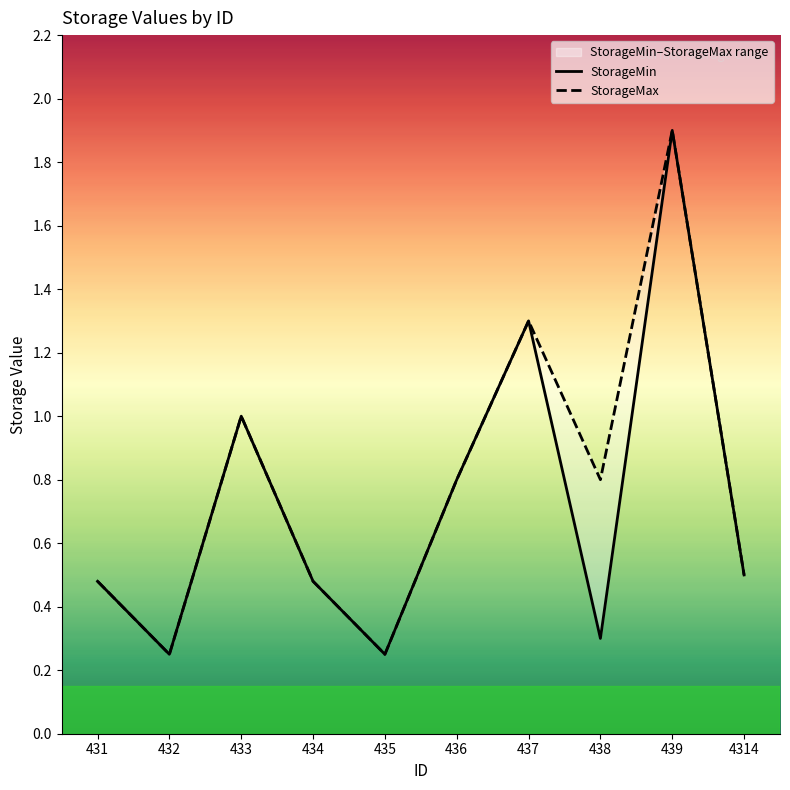

True or false: StorageMin has more than 0 interior local peaks.

True